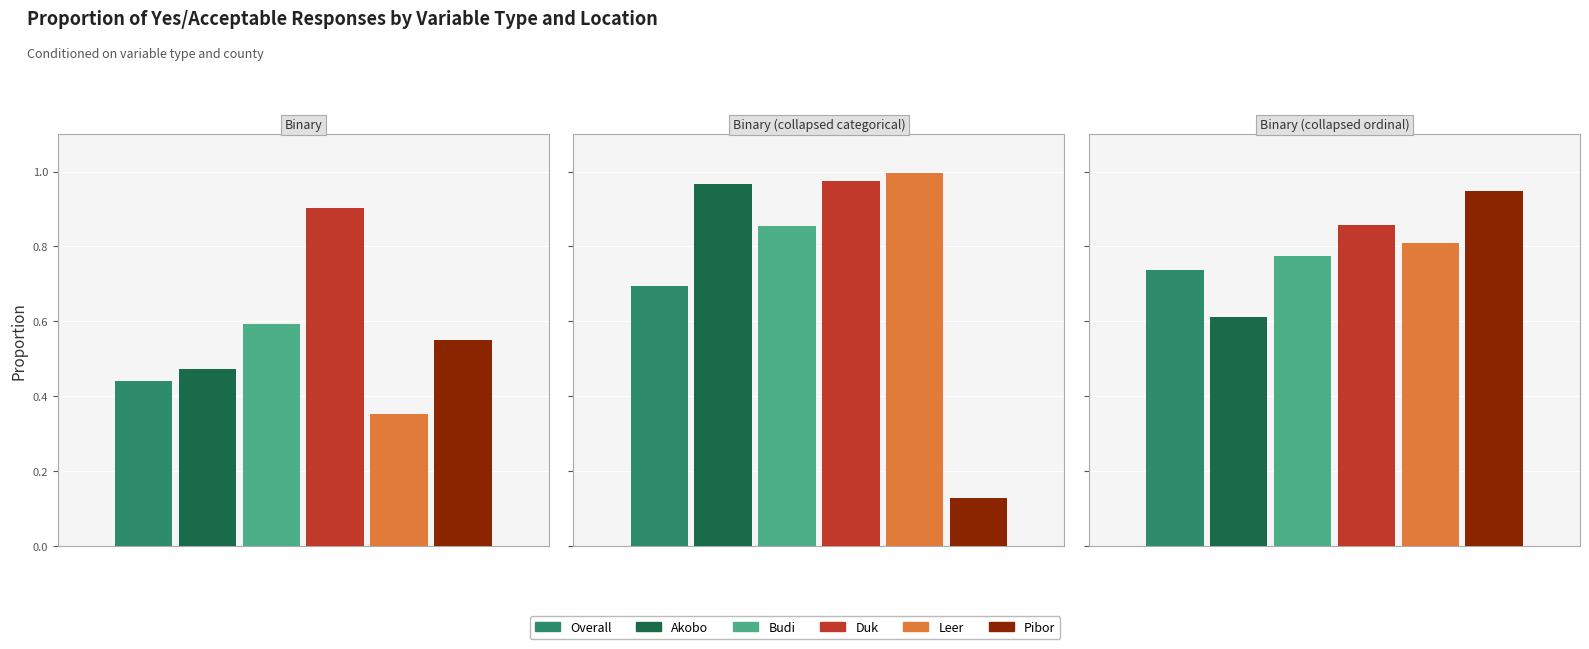

Does the chart contain any negative values?

No